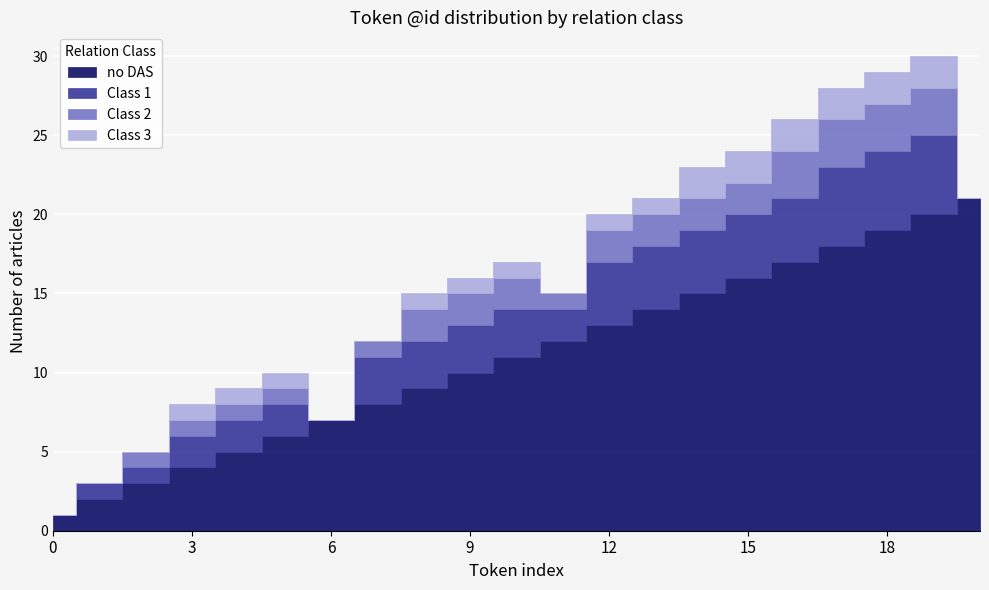

What is the spread (max minus min) of values at 1?

2